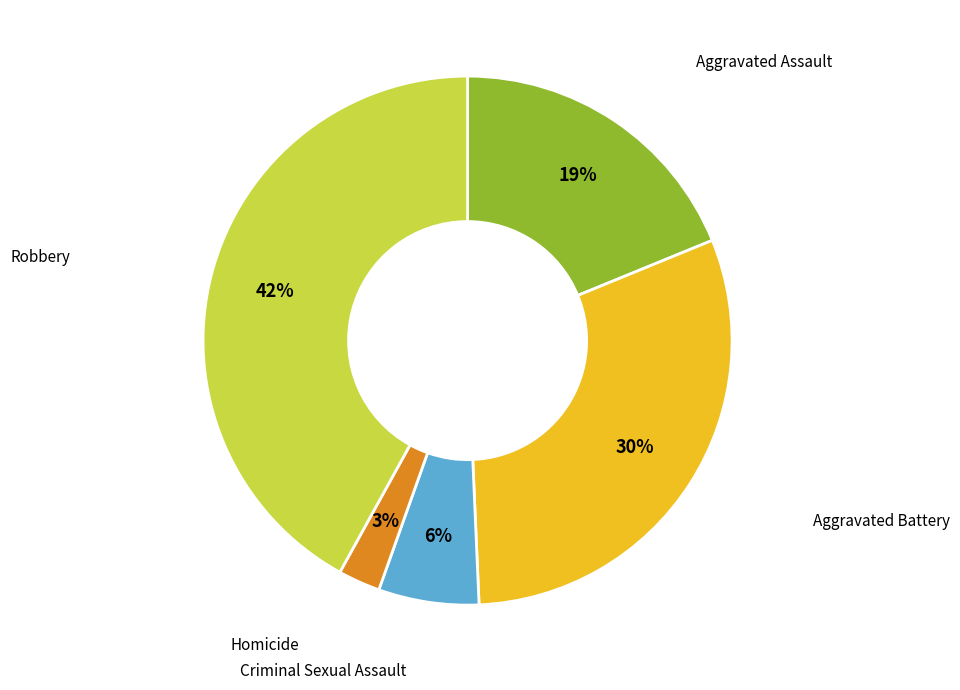

Does any single category account for the majority?

No